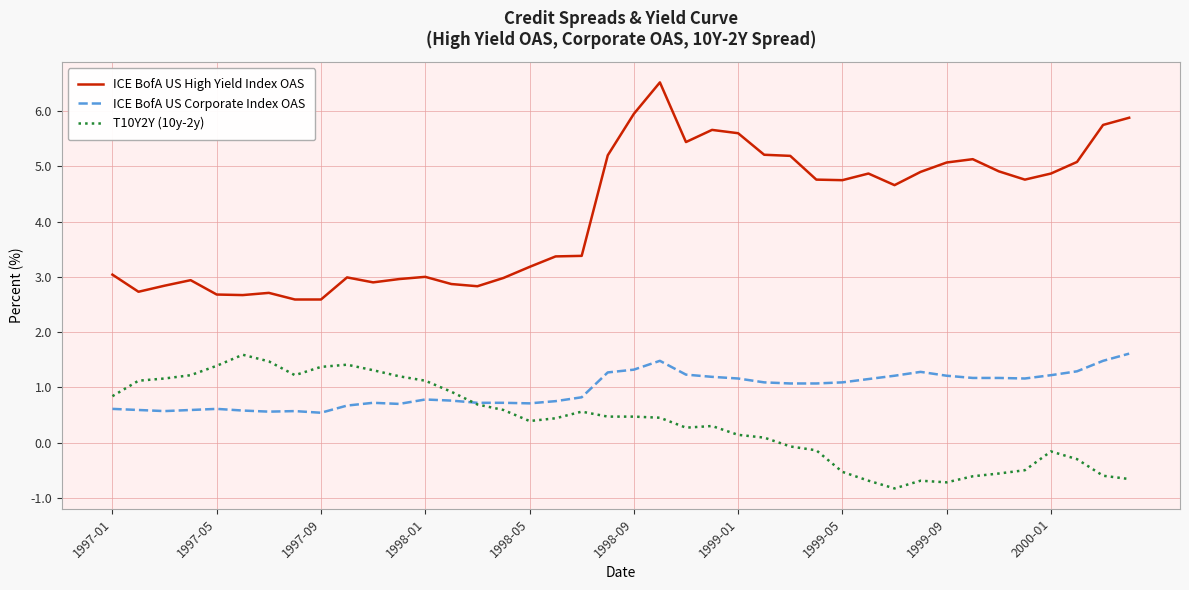

What is the minimum value for T10Y2Y (10y-2y)?

-0.8